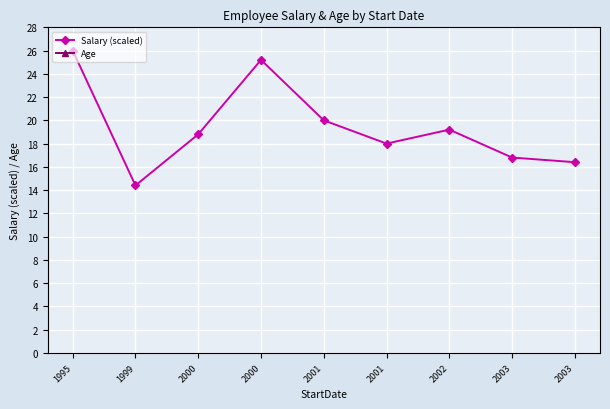

Where does the Age series first go above 31?

1995